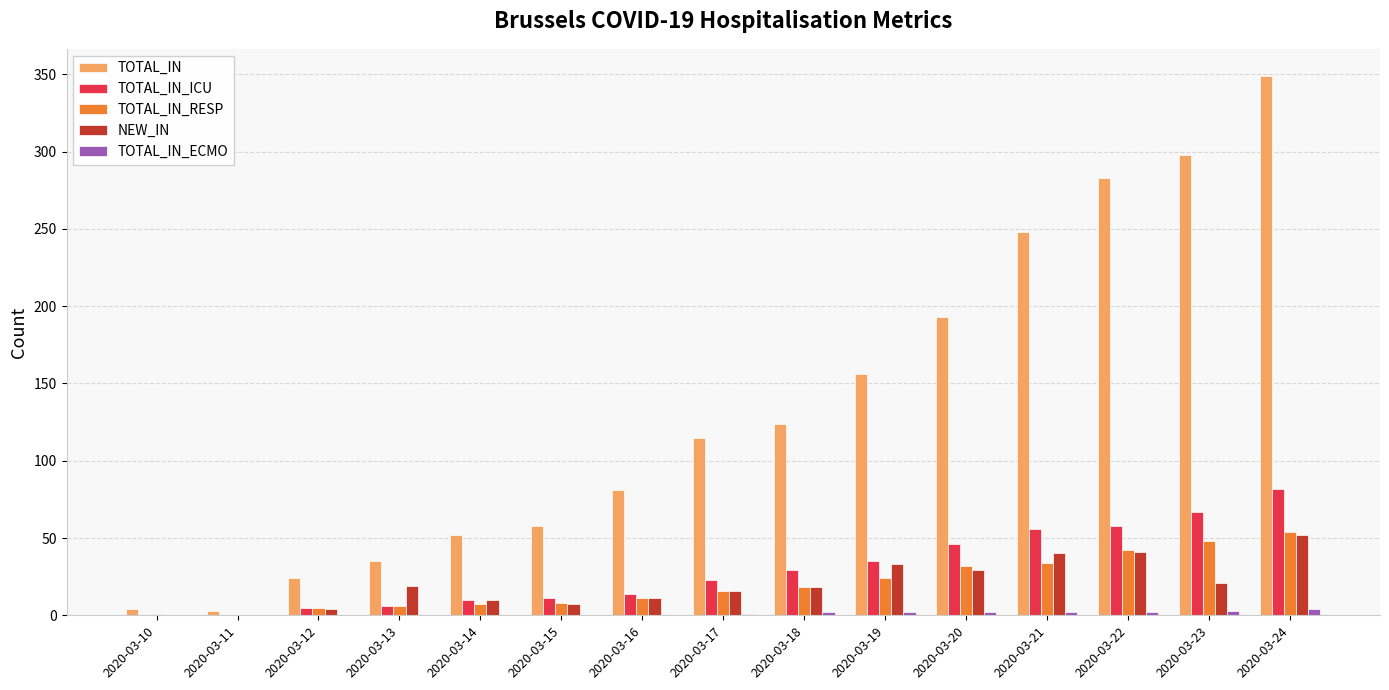

Which series has the largest total across all categories?

TOTAL_IN